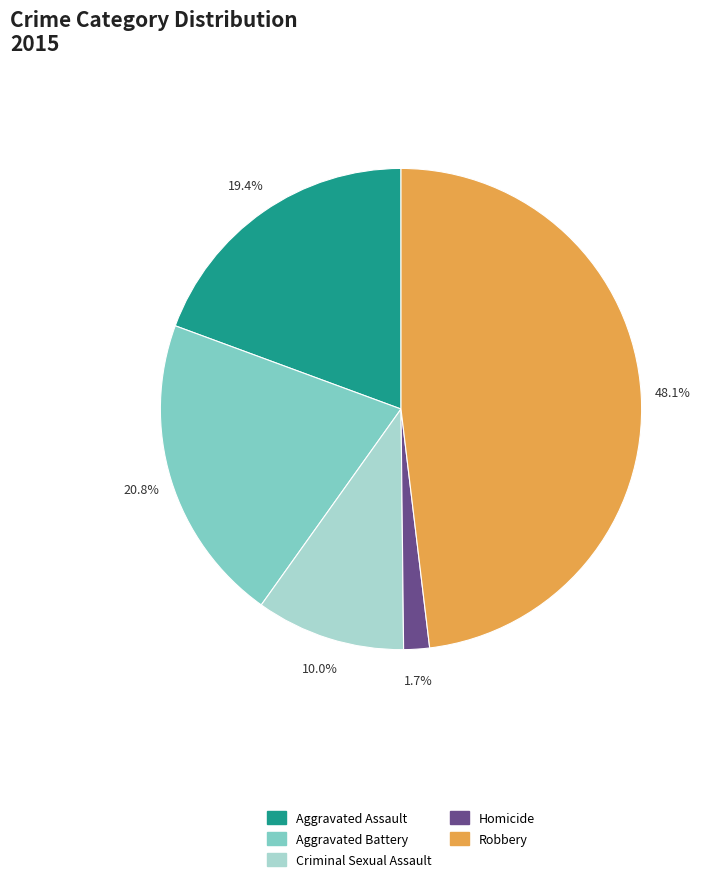

To the nearest percent, what is the combined percentage of Criminal Sexual Assault and Homicide?

12%